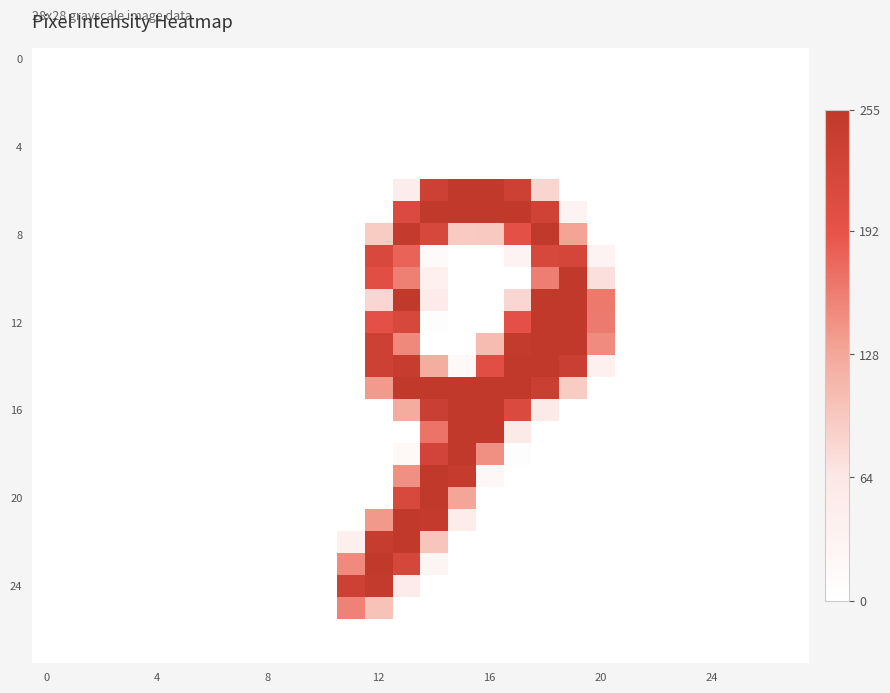

At which category is the sum across all series the highest?

13